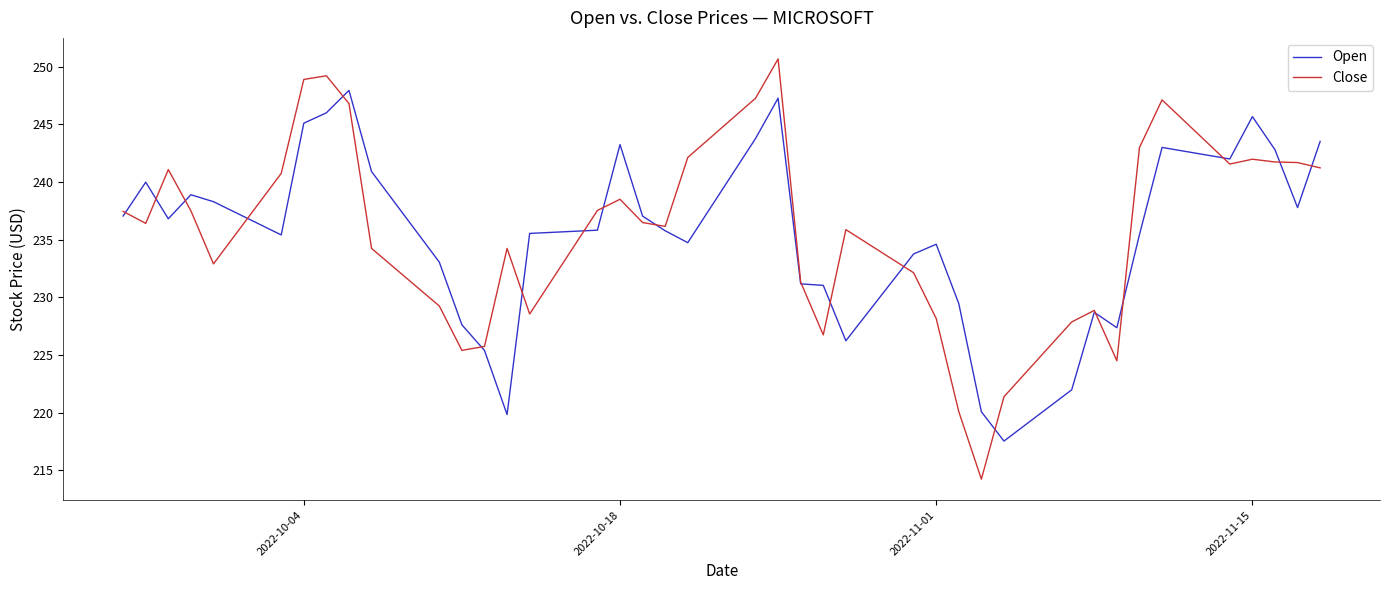

Which series has the widest spread of values?

Close